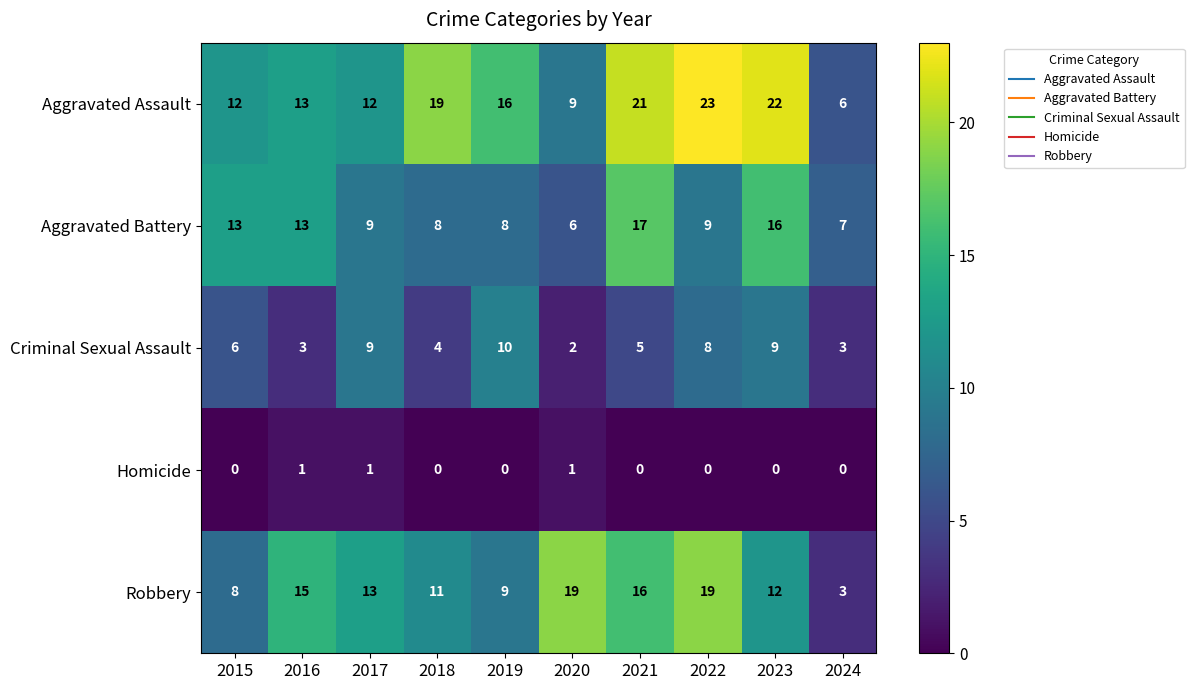

At which label does Aggravated Assault reach its peak?

2022